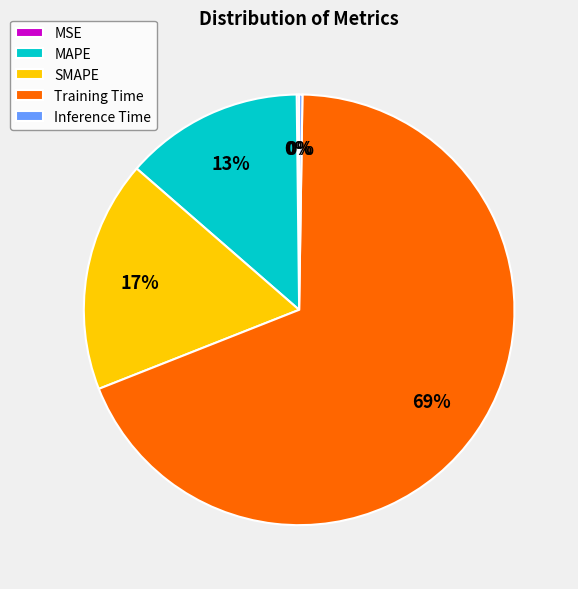

Combined, do MAPE and Training Time account for over 50%?

Yes